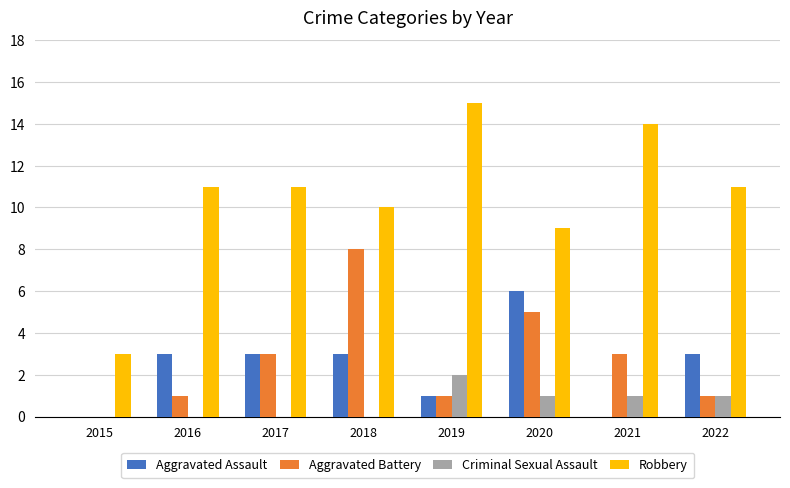

What are all the series names shown in the legend?

Aggravated Assault, Aggravated Battery, Criminal Sexual Assault, Robbery